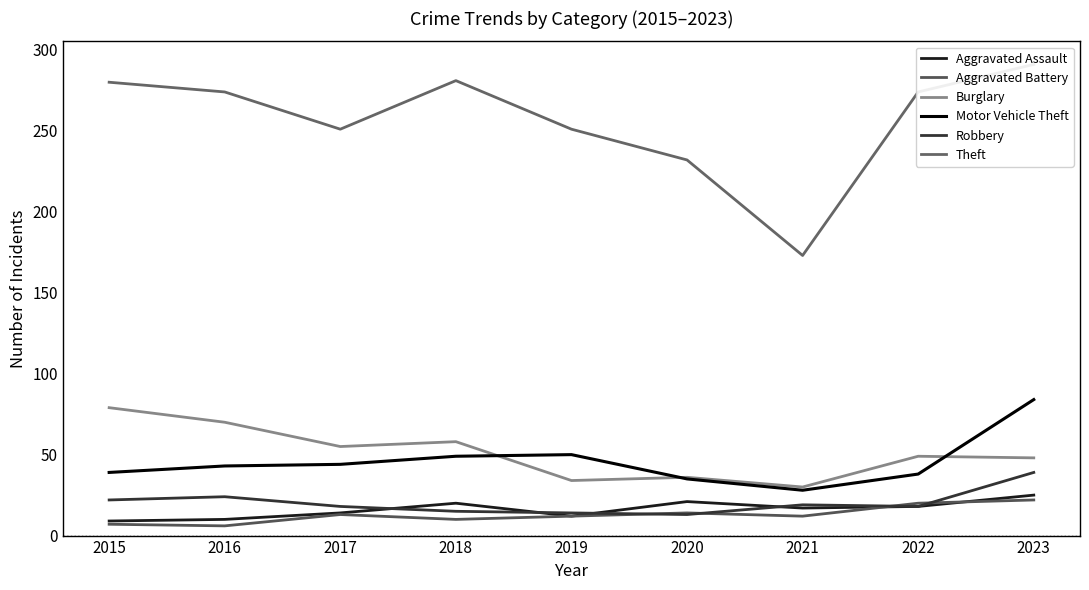

At which label does Theft first exceed 274?

2015